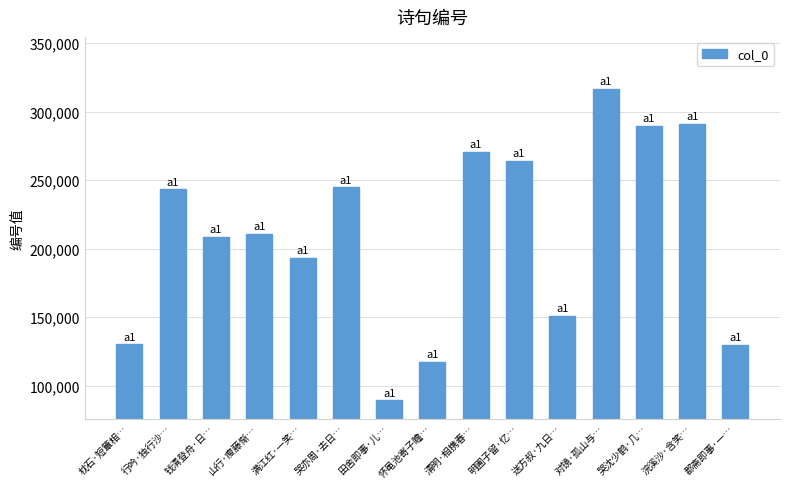

What is the label of the 2nd bar from the left?

行吟·独行沙…